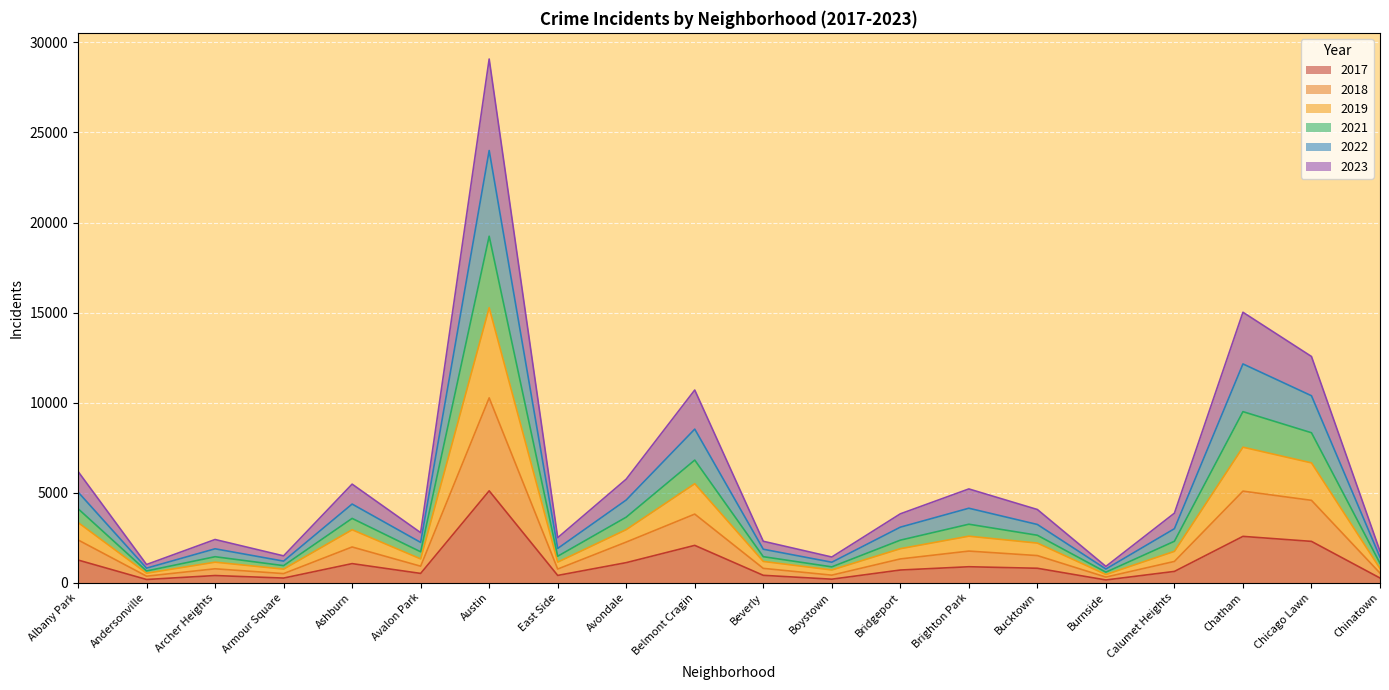

What are all the series names shown in the legend?

2017, 2018, 2019, 2021, 2022, 2023